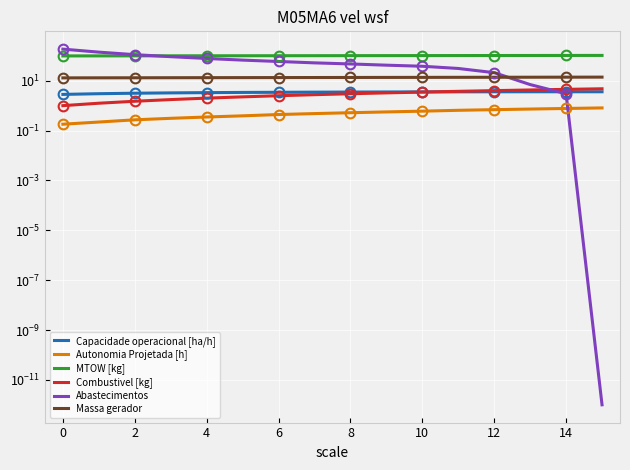

What is the total value across all series at 4?

210.1